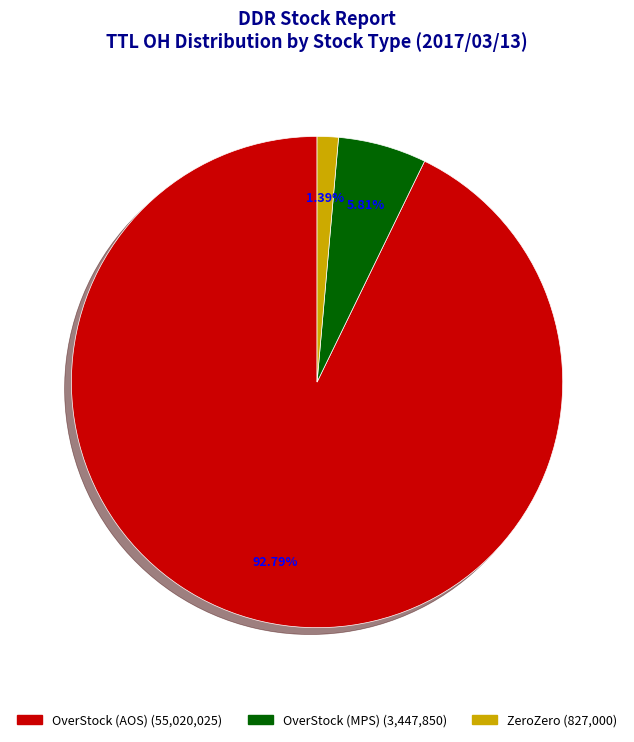

Does any single category account for the majority?

Yes